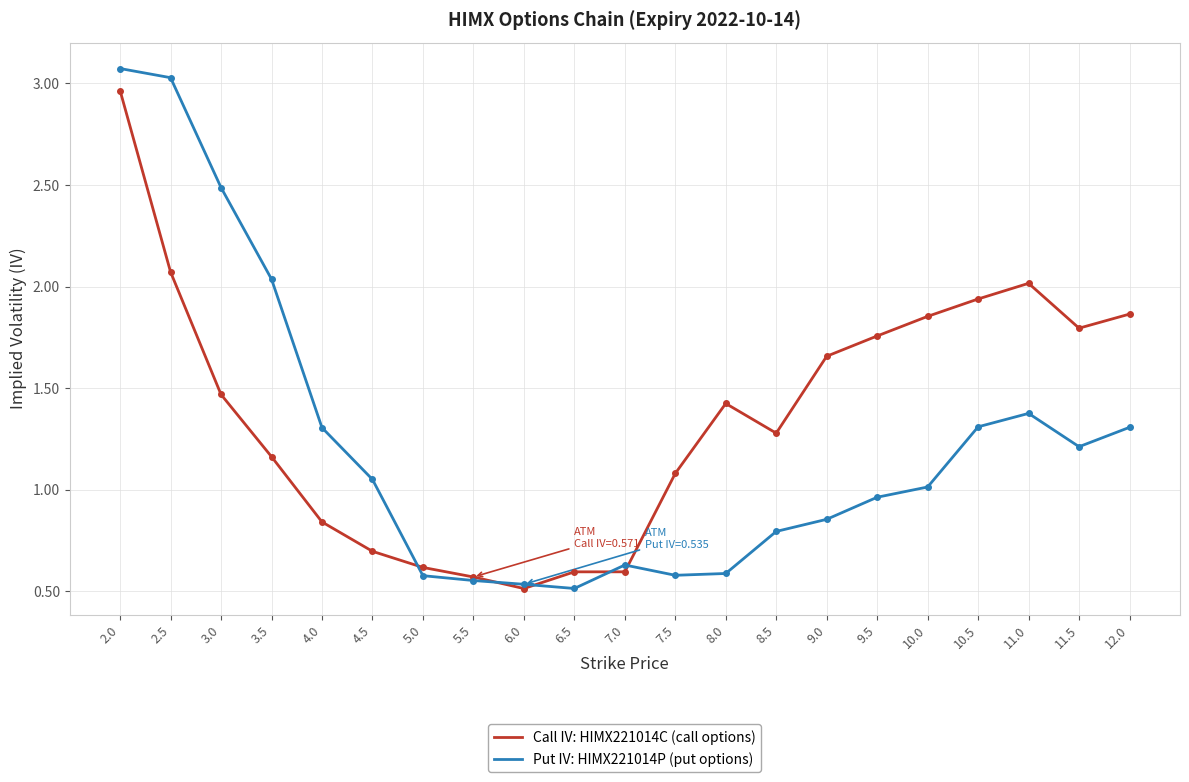

Which series has the largest total across all categories?

Call IV: HIMX221014C (call options)